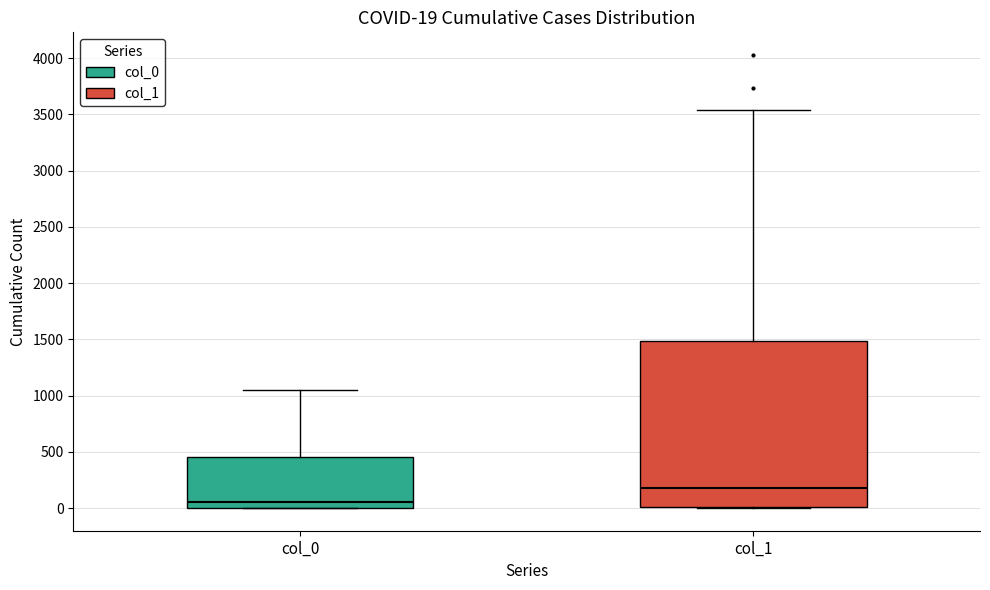

Which box has the lowest median line?

col_0